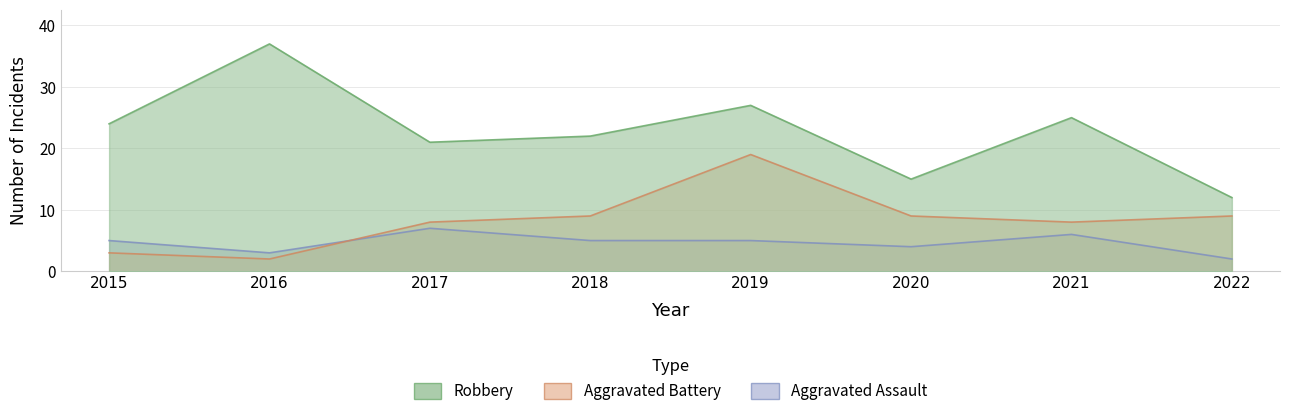

At how many categories does at least one series exceed 27?

1